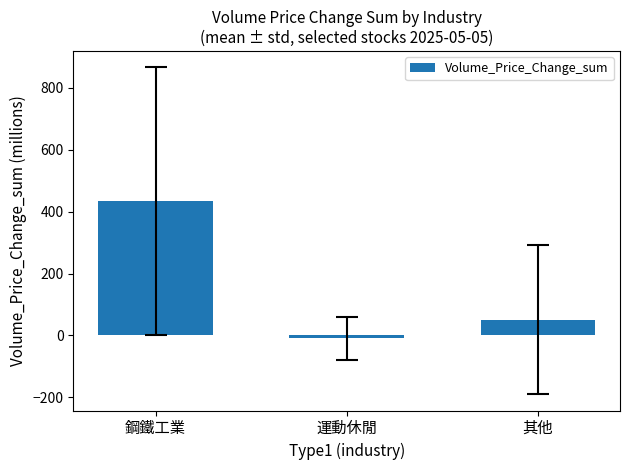

List the labels in order of value, smallest first.

運動休閒, 其他, 鋼鐵工業